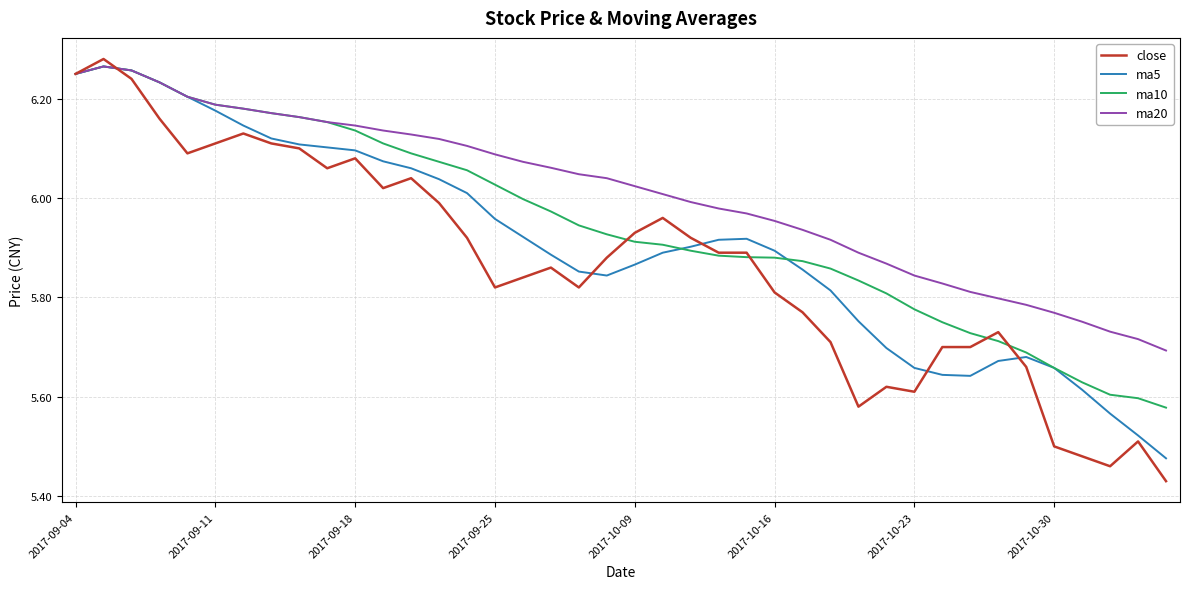

Which series has the largest total across all categories?

ma20